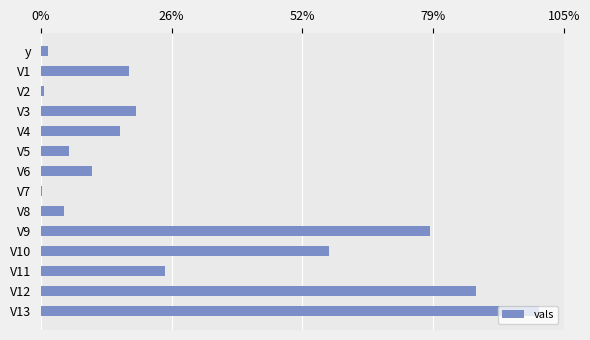

Does the chart contain stacked bars?

No